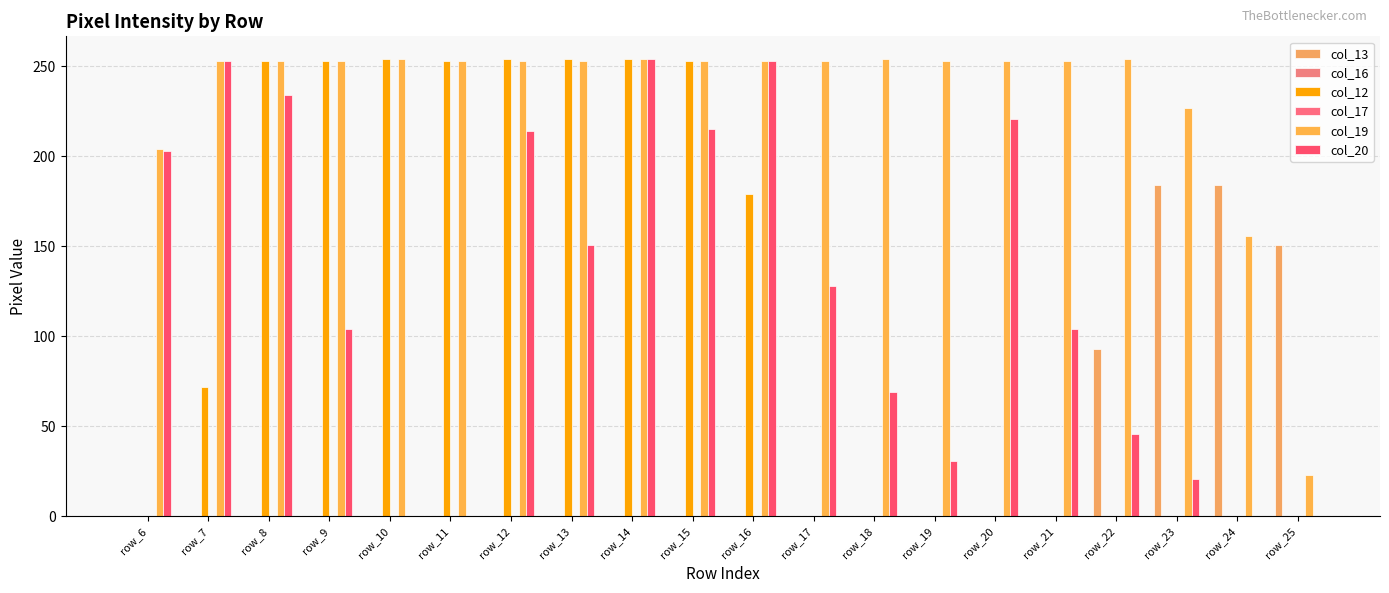

How many series are shown in this chart?

6